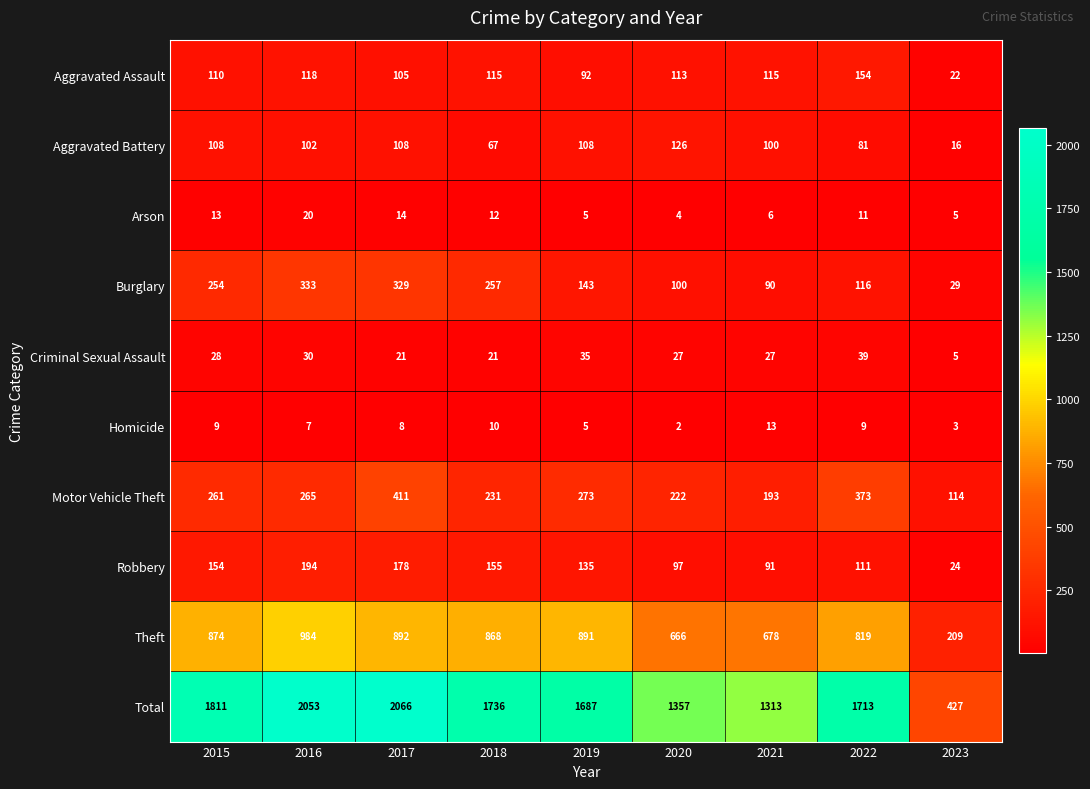

What is the maximum value shown in the chart?

2066